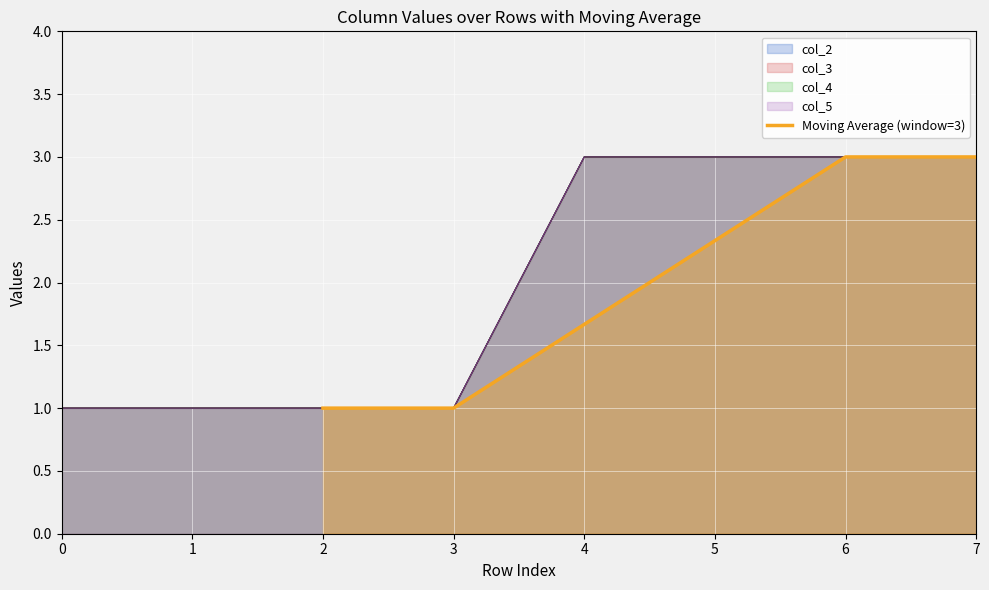

Reading left to right, what are all the values shown in this chart?

1.0	1.0	1.7	2.3	3.0	3.0